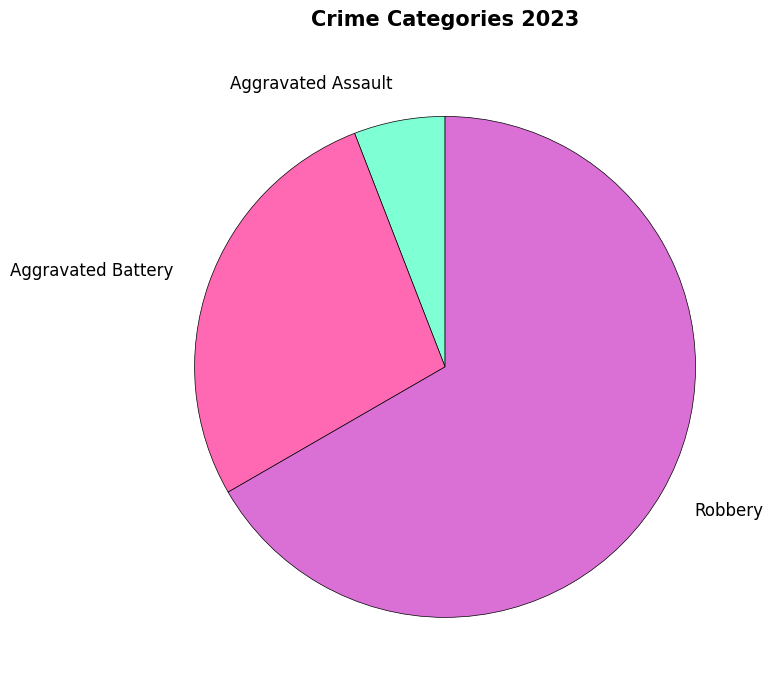

Does any single category account for the majority?

Yes